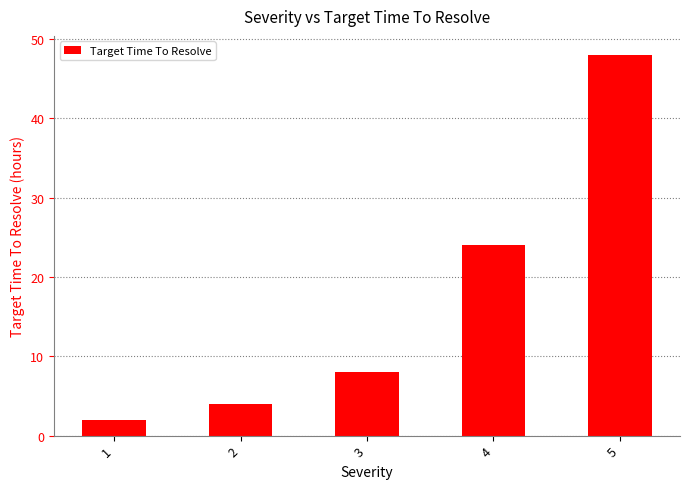

What is the difference between the maximum and minimum values?

46